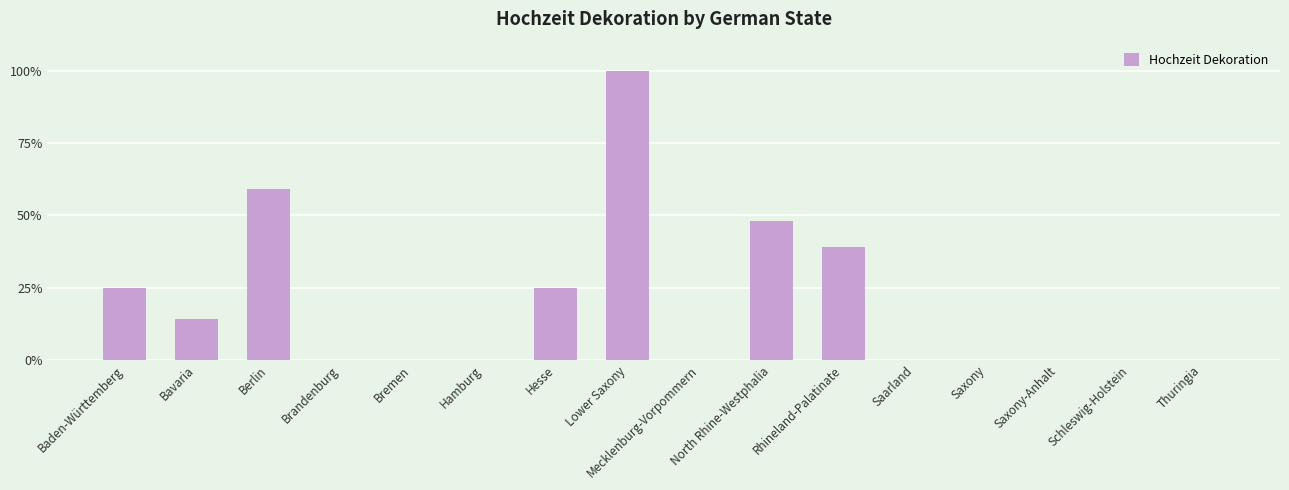

Count the number of data series in this chart.

1